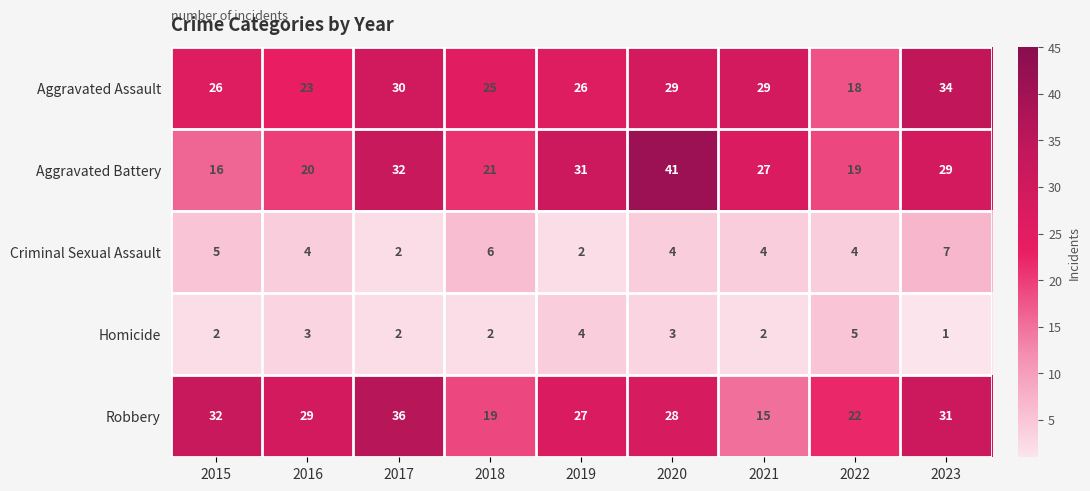

What is the difference between the maximum and minimum values in the Criminal Sexual Assault series?

5